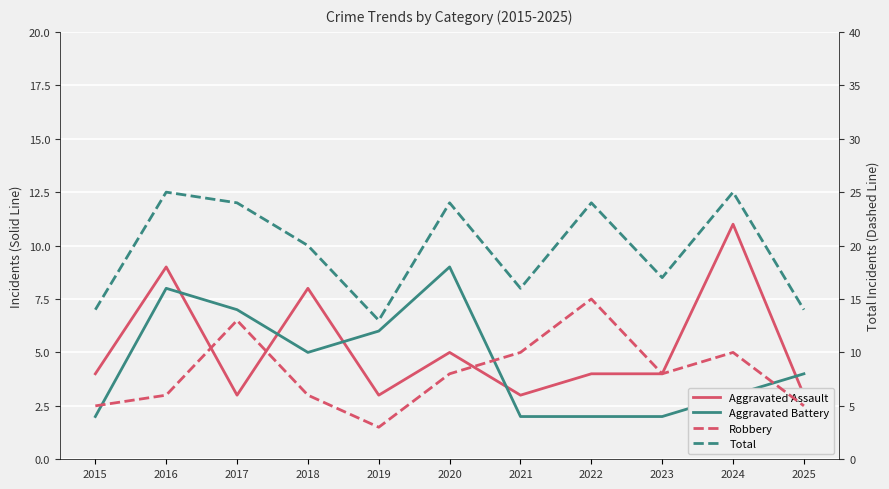

What is the difference between the highest and lowest values at 2021?

14